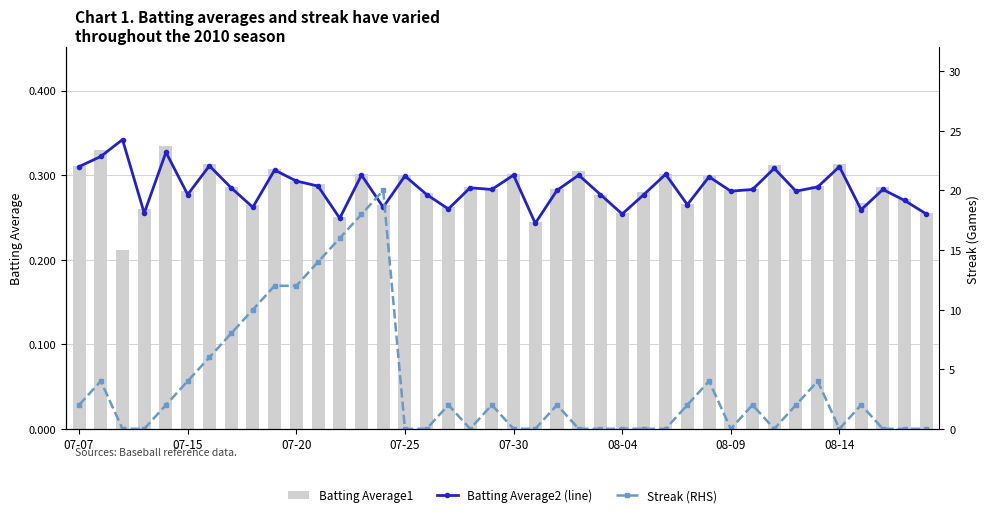

How many distinct data groups are displayed?

3